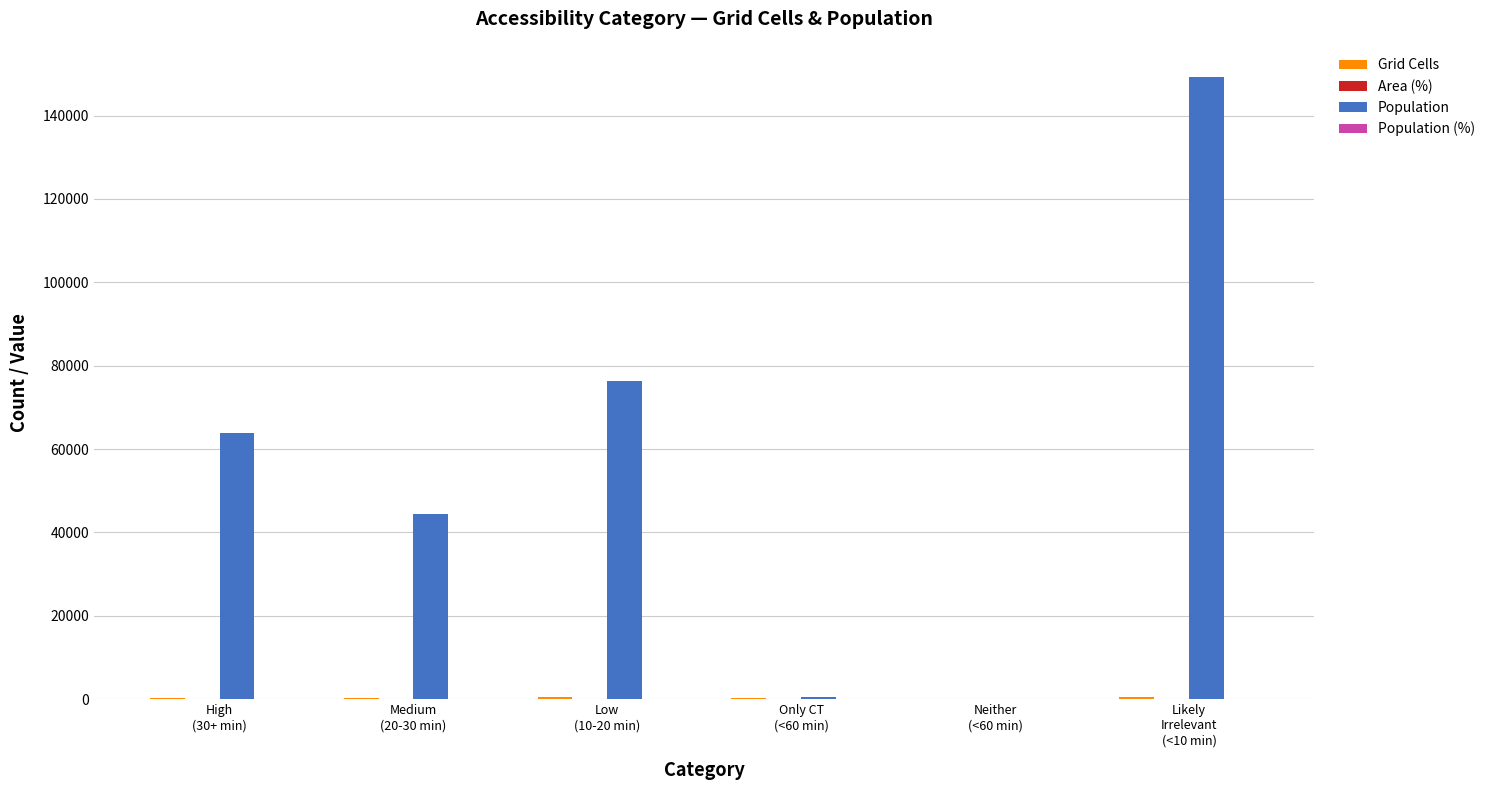

Which series has the widest spread of values?

Population